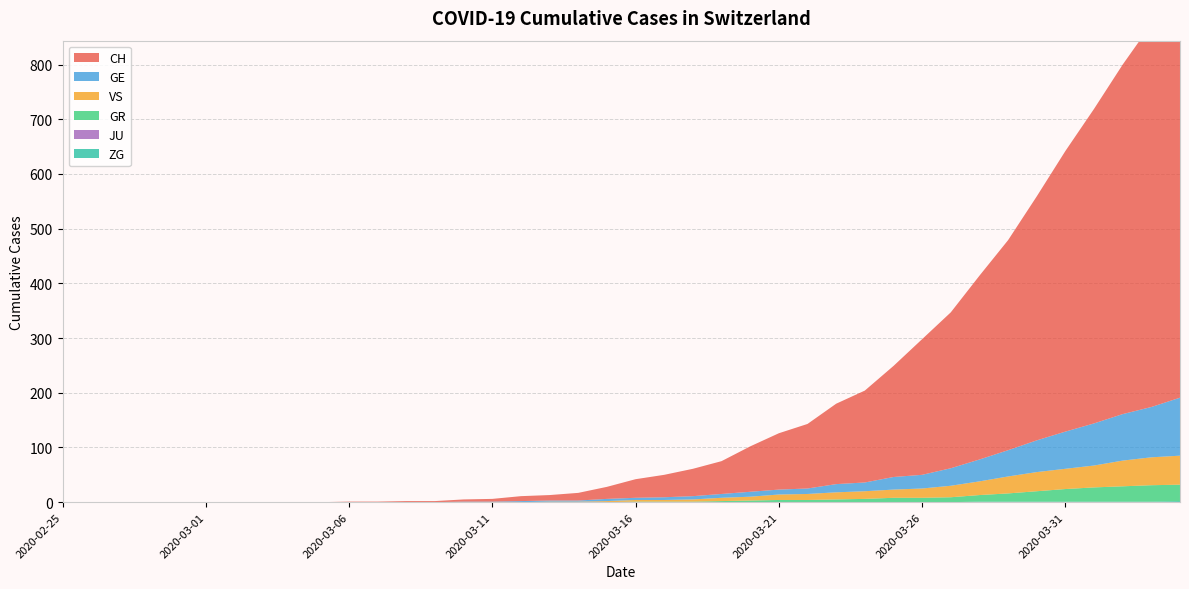

Reading left to right, transcribe all the data shown in this chart.

CH: 2020-02-25=0	2020-02-26=0	2020-02-27=0	2020-02-28=0	2020-02-29=0	2020-03-01=0	2020-03-02=0	2020-03-03=0	2020-03-04=0	2020-03-05=0	2020-03-06=1	2020-03-07=1	2020-03-08=2	2020-03-09=2	2020-03-10=4	2020-03-11=5	2020-03-12=9	2020-03-13=10	2020-03-14=14	2020-03-15=22	2020-03-16=34	2020-03-17=41	2020-03-18=50	2020-03-19=60	2020-03-20=83	2020-03-21=103	2020-03-22=118	2020-03-23=147	2020-03-24=168	2020-03-25=203	2020-03-26=248	2020-03-27=285	2020-03-28=336	2020-03-29=384	2020-03-30=446	2020-03-31=513	2020-04-01=575	2020-04-02=639	2020-04-03=700	2020-04-04=767
GE: 2020-02-25=0	2020-02-26=0	2020-02-27=0	2020-02-28=0	2020-02-29=0	2020-03-01=0	2020-03-02=0	2020-03-03=0	2020-03-04=0	2020-03-05=0	2020-03-06=0	2020-03-07=0	2020-03-08=0	2020-03-09=0	2020-03-10=1	2020-03-11=1	2020-03-12=2	2020-03-13=2	2020-03-14=2	2020-03-15=4	2020-03-16=4	2020-03-17=5	2020-03-18=6	2020-03-19=7	2020-03-20=9	2020-03-21=9	2020-03-22=10	2020-03-23=15	2020-03-24=16	2020-03-25=23	2020-03-26=25	2020-03-27=32	2020-03-28=40	2020-03-29=48	2020-03-30=58	2020-03-31=68	2020-04-01=77	2020-04-02=85	2020-04-03=92	2020-04-04=106
GR: 2020-02-25=0	2020-02-26=0	2020-02-27=0	2020-02-28=0	2020-02-29=0	2020-03-01=0	2020-03-02=0	2020-03-03=0	2020-03-04=0	2020-03-05=0	2020-03-06=0	2020-03-07=0	2020-03-08=0	2020-03-09=0	2020-03-10=0	2020-03-11=0	2020-03-12=0	2020-03-13=0	2020-03-14=0	2020-03-15=0	2020-03-16=1	2020-03-17=1	2020-03-18=1	2020-03-19=2	2020-03-20=3	2020-03-21=4	2020-03-22=4	2020-03-23=5	2020-03-24=6	2020-03-25=8	2020-03-26=8	2020-03-27=9	2020-03-28=12	2020-03-29=15	2020-03-30=19	2020-03-31=23	2020-04-01=26	2020-04-02=28	2020-04-03=30	2020-04-04=30
JU: 2020-02-25=0	2020-02-26=0	2020-02-27=0	2020-02-28=0	2020-02-29=0	2020-03-01=0	2020-03-02=0	2020-03-03=0	2020-03-04=0	2020-03-05=0	2020-03-06=0	2020-03-07=0	2020-03-08=0	2020-03-09=0	2020-03-10=0	2020-03-11=0	2020-03-12=0	2020-03-13=0	2020-03-14=0	2020-03-15=0	2020-03-16=0	2020-03-17=0	2020-03-18=0	2020-03-19=0	2020-03-20=0	2020-03-21=0	2020-03-22=0	2020-03-23=0	2020-03-24=0	2020-03-25=0	2020-03-26=0	2020-03-27=0	2020-03-28=0	2020-03-29=0	2020-03-30=0	2020-03-31=0	2020-04-01=0	2020-04-02=0	2020-04-03=0	2020-04-04=0
VS: 2020-02-25=0	2020-02-26=0	2020-02-27=0	2020-02-28=0	2020-02-29=0	2020-03-01=0	2020-03-02=0	2020-03-03=0	2020-03-04=0	2020-03-05=0	2020-03-06=0	2020-03-07=0	2020-03-08=0	2020-03-09=0	2020-03-10=0	2020-03-11=0	2020-03-12=0	2020-03-13=1	2020-03-14=1	2020-03-15=2	2020-03-16=3	2020-03-17=3	2020-03-18=4	2020-03-19=6	2020-03-20=7	2020-03-21=10	2020-03-22=11	2020-03-23=13	2020-03-24=14	2020-03-25=15	2020-03-26=17	2020-03-27=21	2020-03-28=25	2020-03-29=31	2020-03-30=35	2020-03-31=37	2020-04-01=40	2020-04-02=47	2020-04-03=51	2020-04-04=53
ZG: 2020-02-25=0	2020-02-26=0	2020-02-27=0	2020-02-28=0	2020-02-29=0	2020-03-01=0	2020-03-02=0	2020-03-03=0	2020-03-04=0	2020-03-05=0	2020-03-06=0	2020-03-07=0	2020-03-08=0	2020-03-09=0	2020-03-10=0	2020-03-11=0	2020-03-12=0	2020-03-13=0	2020-03-14=0	2020-03-15=0	2020-03-16=0	2020-03-17=0	2020-03-18=0	2020-03-19=0	2020-03-20=0	2020-03-21=0	2020-03-22=0	2020-03-23=0	2020-03-24=0	2020-03-25=0	2020-03-26=0	2020-03-27=0	2020-03-28=1	2020-03-29=1	2020-03-30=1	2020-03-31=1	2020-04-01=1	2020-04-02=1	2020-04-03=1	2020-04-04=2